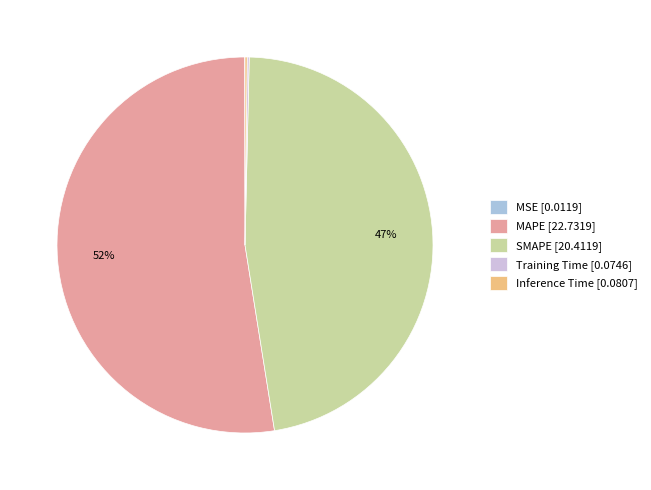

Is it true that SMAPE [20.4119] is 54% of the pie?

False